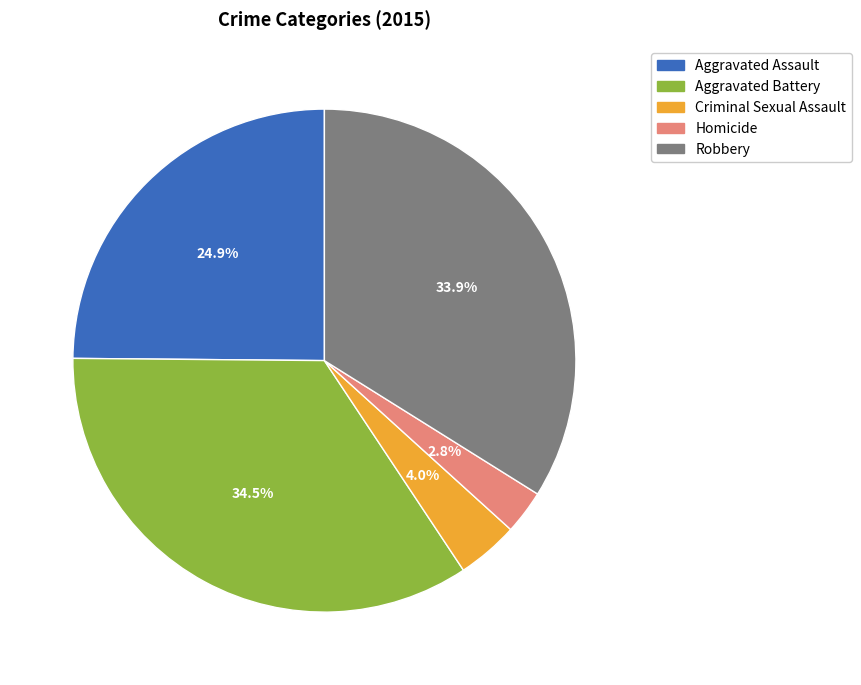

How much of the chart is everything except Criminal Sexual Assault?

96.0%